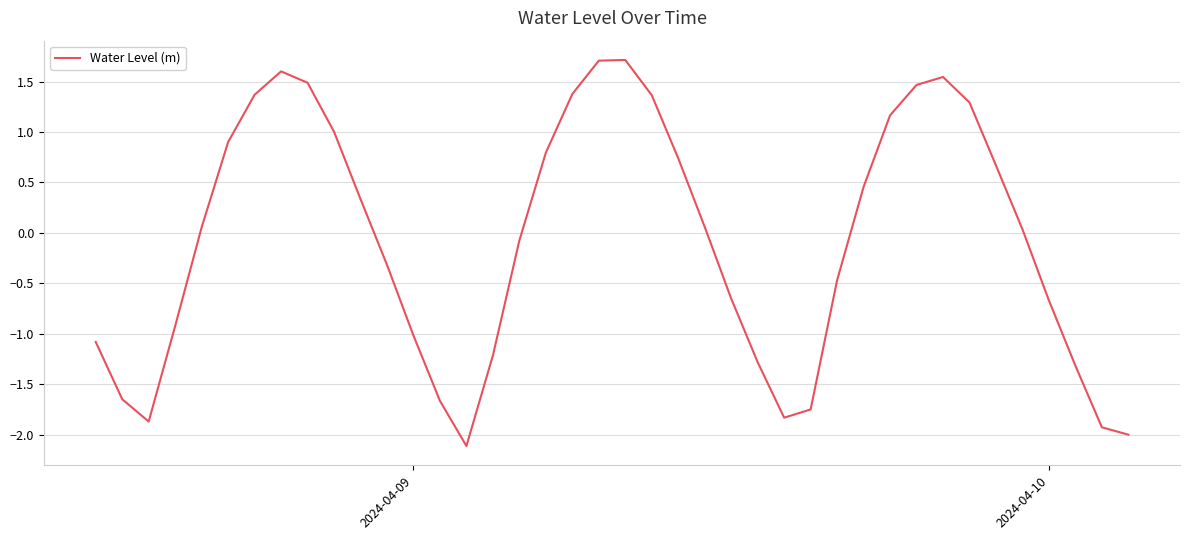

What is the smallest value displayed?

-2.1